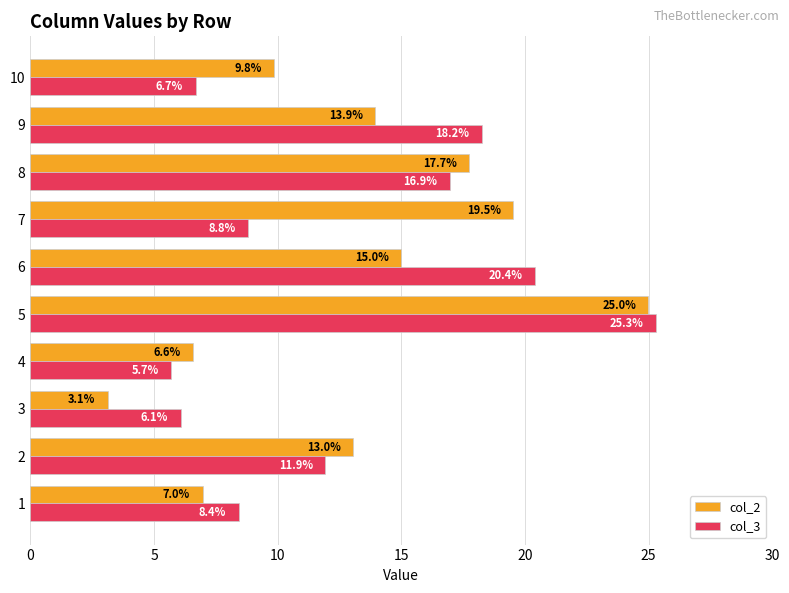

Which series has the largest range (max minus min)?

col_2